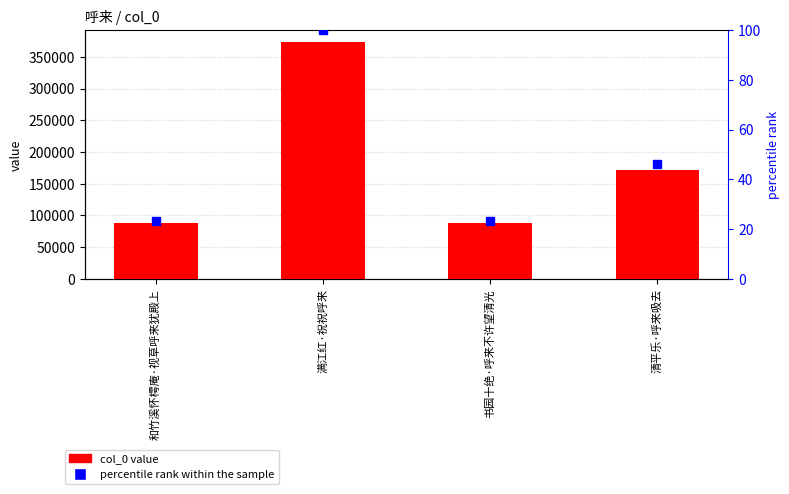

What is the sum of the percentile rank within the sample values at 清平乐·呼来吸去 and 和竹溪怀樗庵·视草呼来犹殿上?

69.6